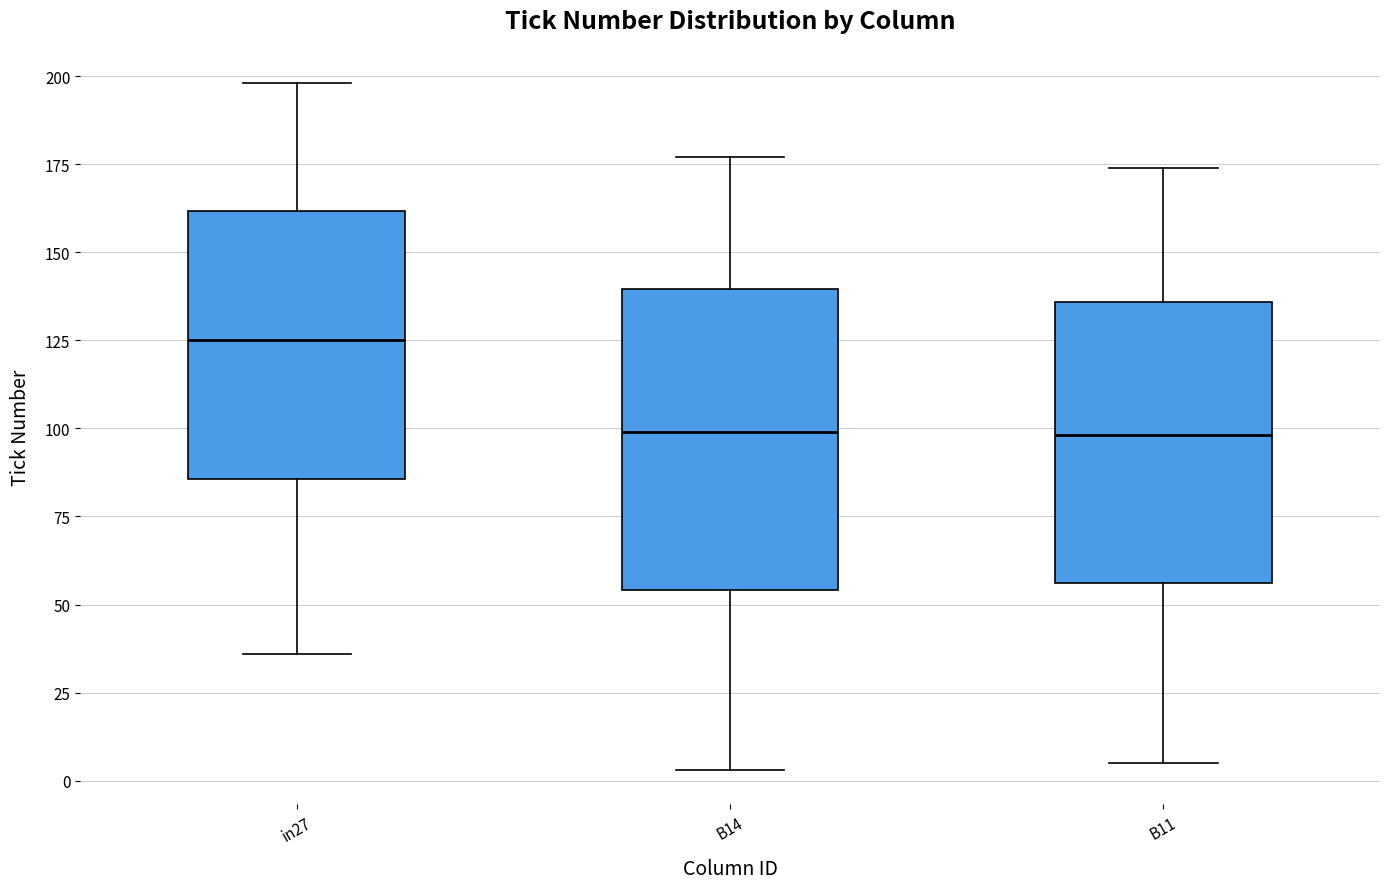

Reading left to right, read every box against the y-axis: the position of its median line, the range the box covers, and the ends of its whiskers. The values are not printed on the chart, so give them approximately, as read against the axis.

in27: median 125, box 85 to 160, whiskers 35 to 200
B14: median 100, box 55 to 140, whiskers 5 to 175
B11: median 100, box 55 to 135, whiskers 5 to 175